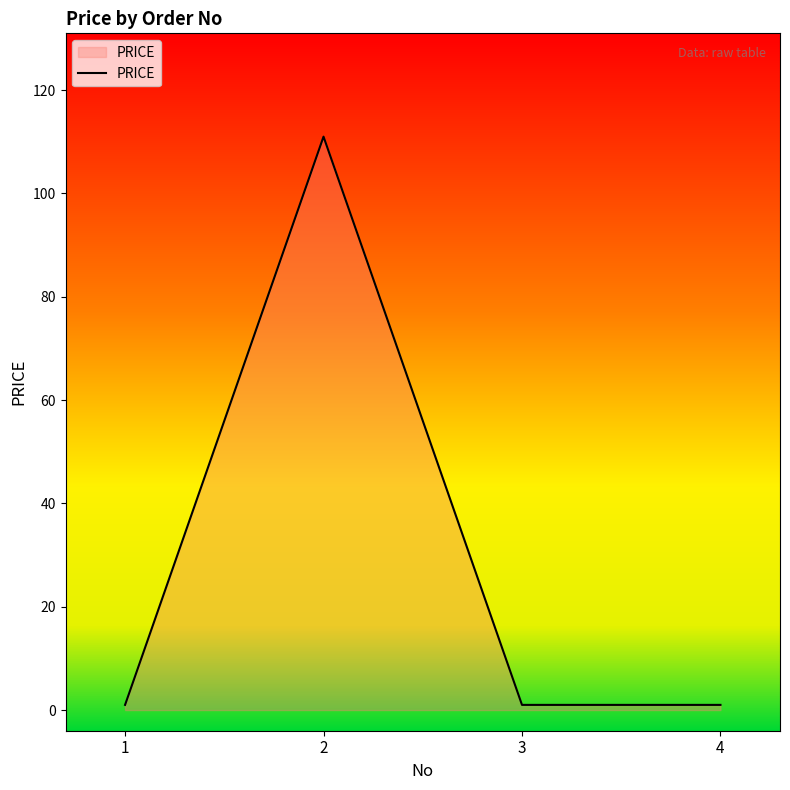

How many interior local peaks (higher than both neighbors) does the data have?

1